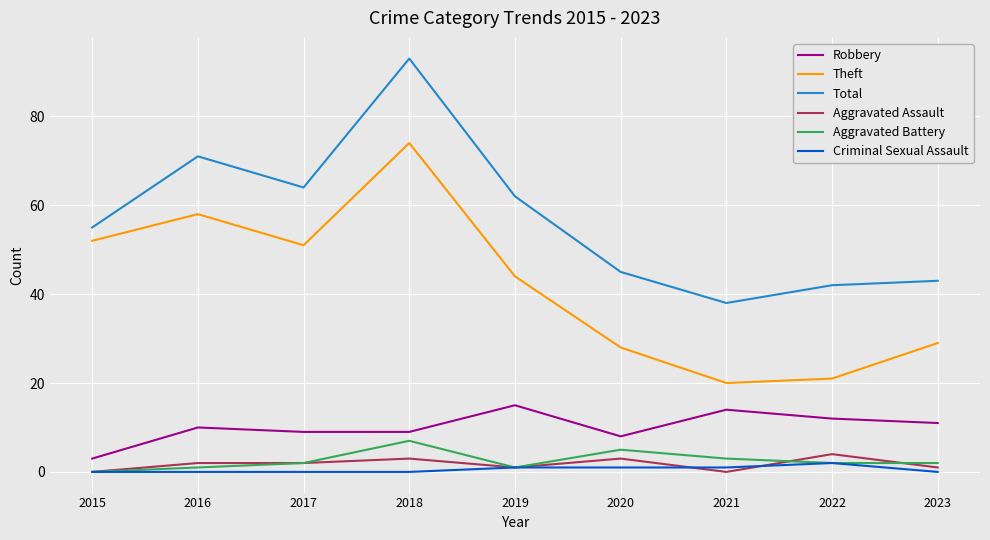

At which category is the sum across all series the highest?

2018